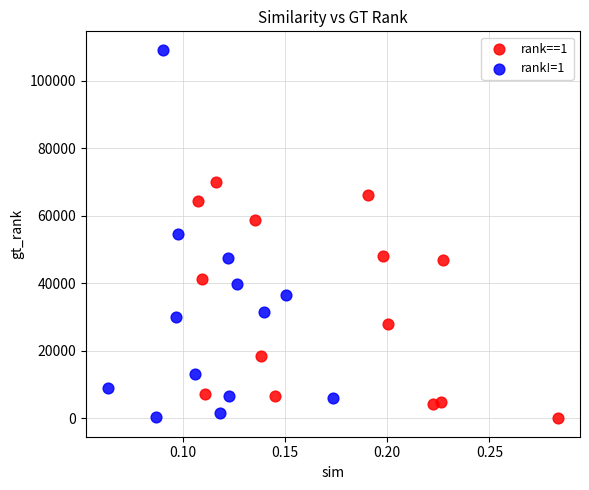

Which series reaches the maximum Y coordinate?

rank!=1